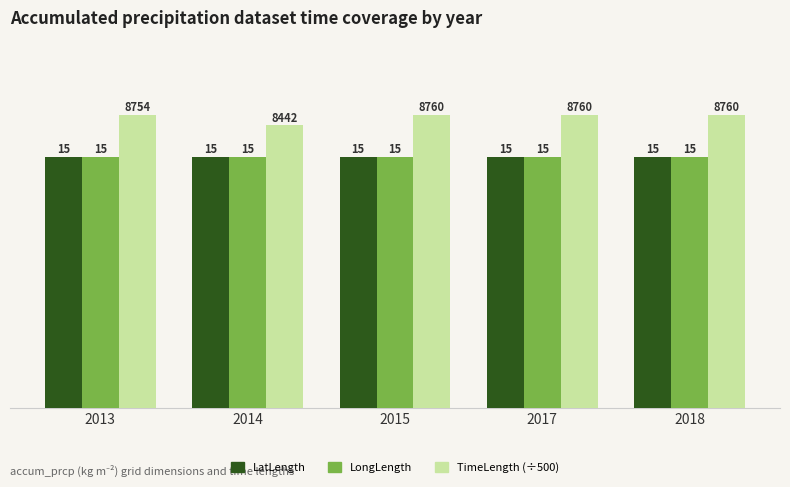

Which series has the largest range (max minus min)?

TimeLength (÷500)